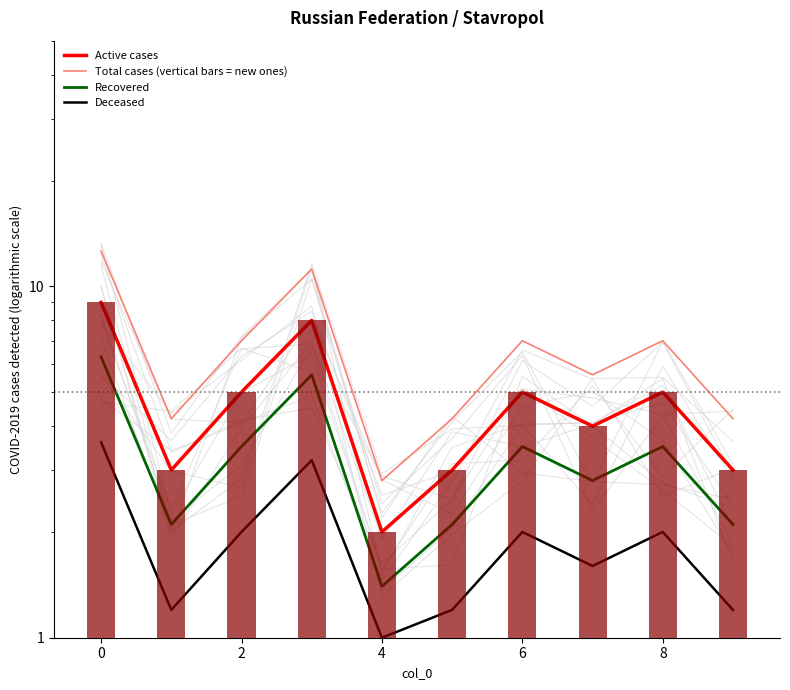

Rank the series by their average value, from highest to lowest.

Total cases (vertical bars = new ones), Active cases, Recovered, Deceased